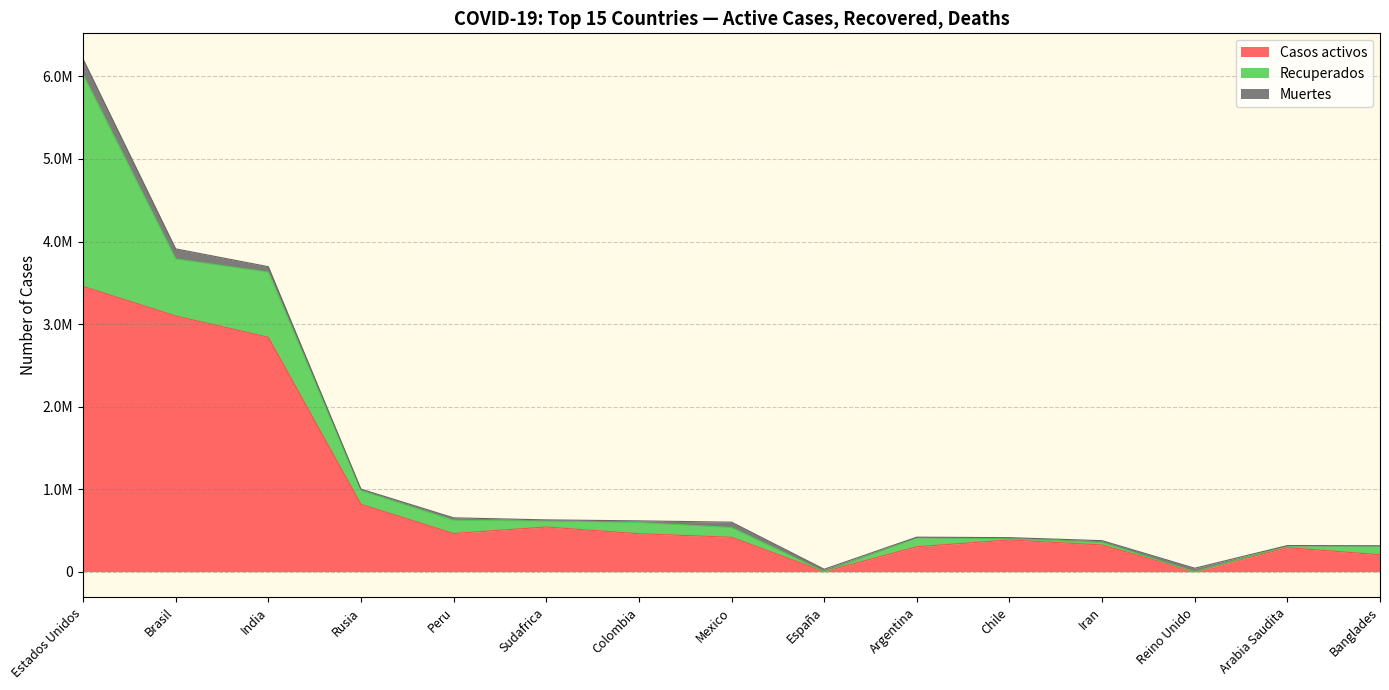

At which category does the chart reach its minimum across all series?

España